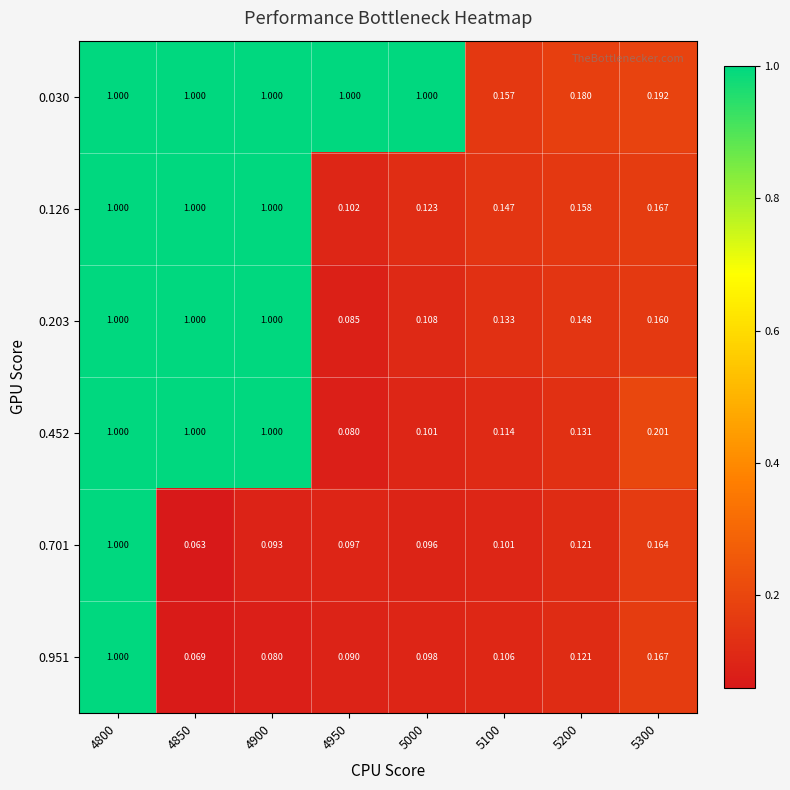

Is the value of 0.452 at 4950 greater than the value of 0.951 at 4850?

Yes